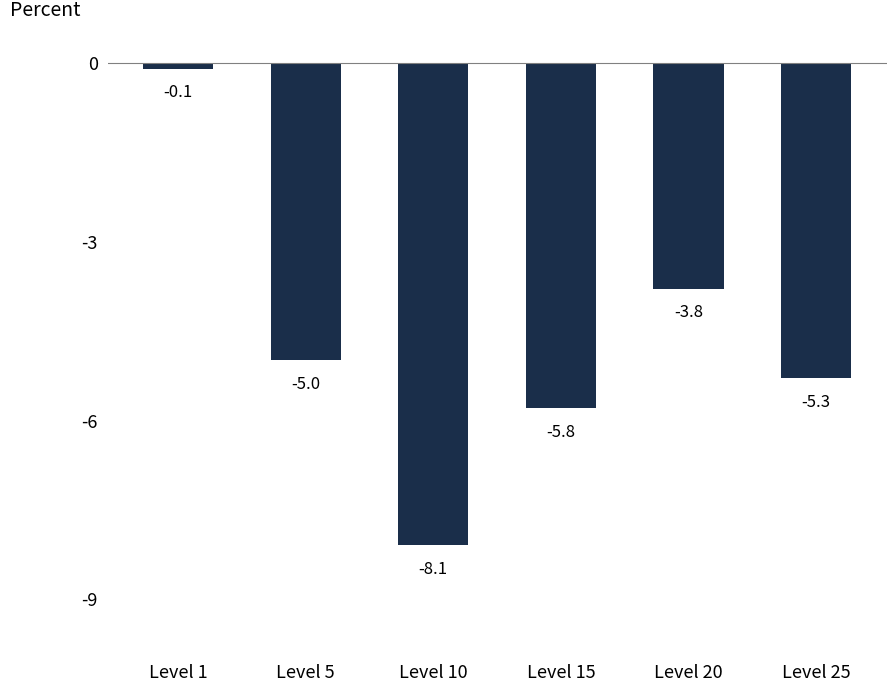

Rank the categories by value from highest to lowest.

Level 1, Level 20, Level 5, Level 25, Level 15, Level 10